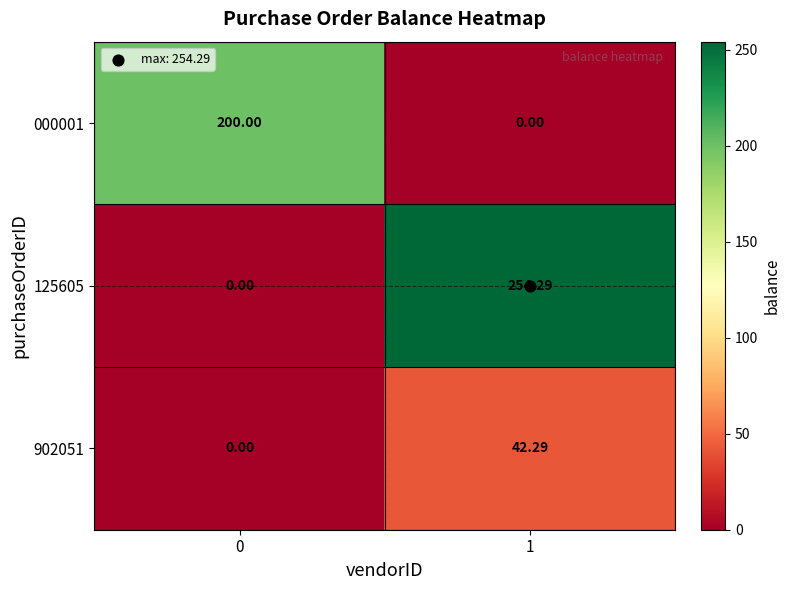

How many series are shown in this chart?

3